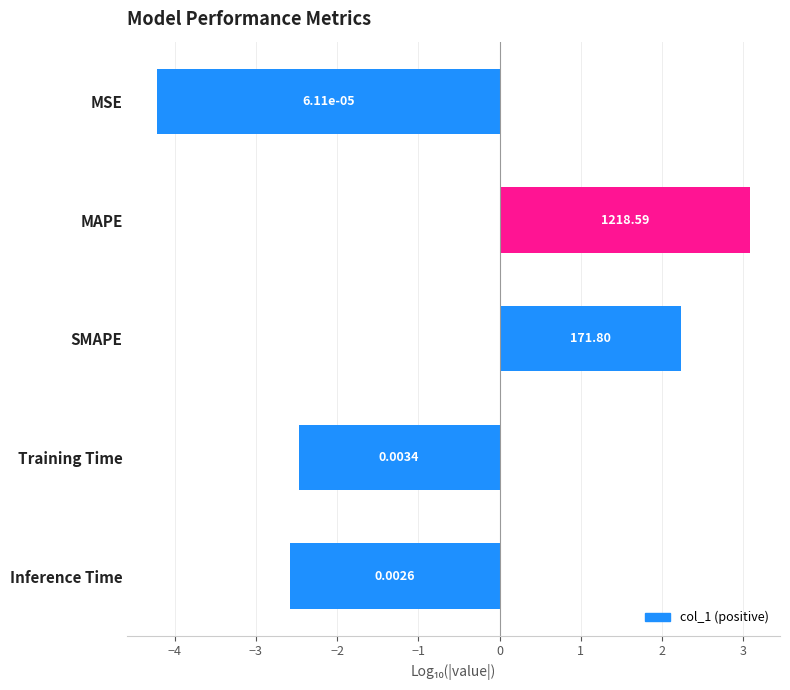

How many bars are there in total?

5